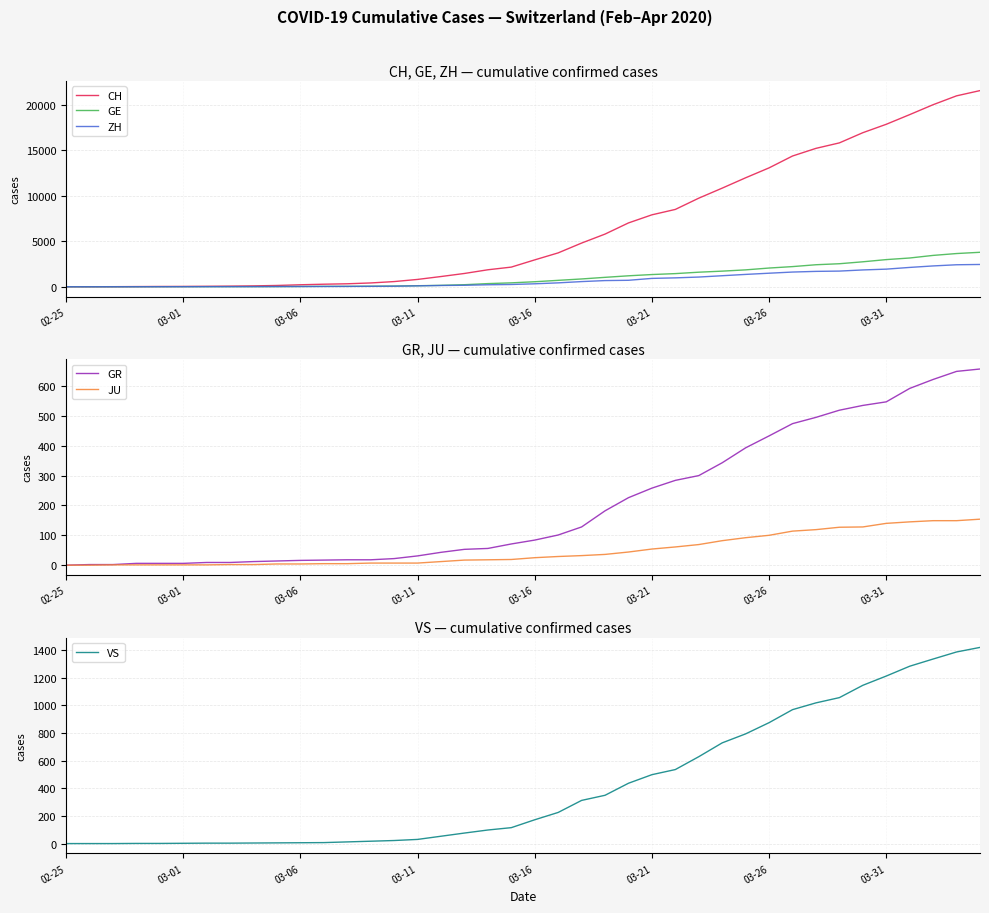

True or false: ZH has more than 1 points higher than both neighbors.

False